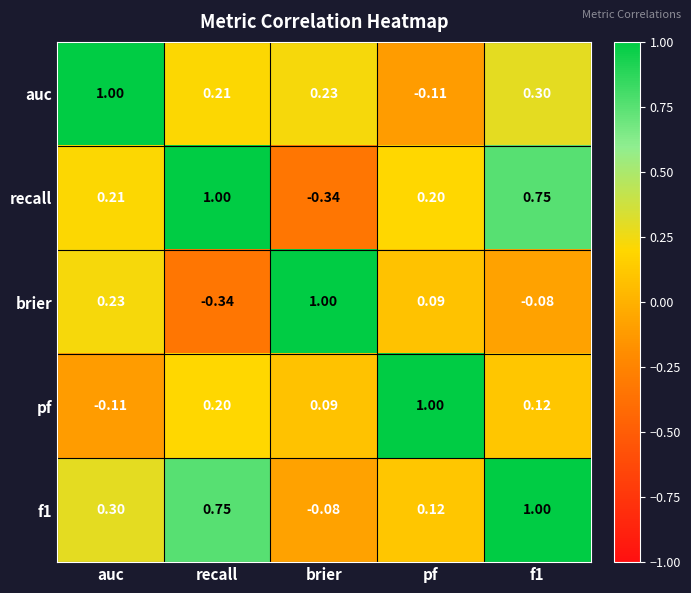

Where does the f1 series first go above 0?

auc